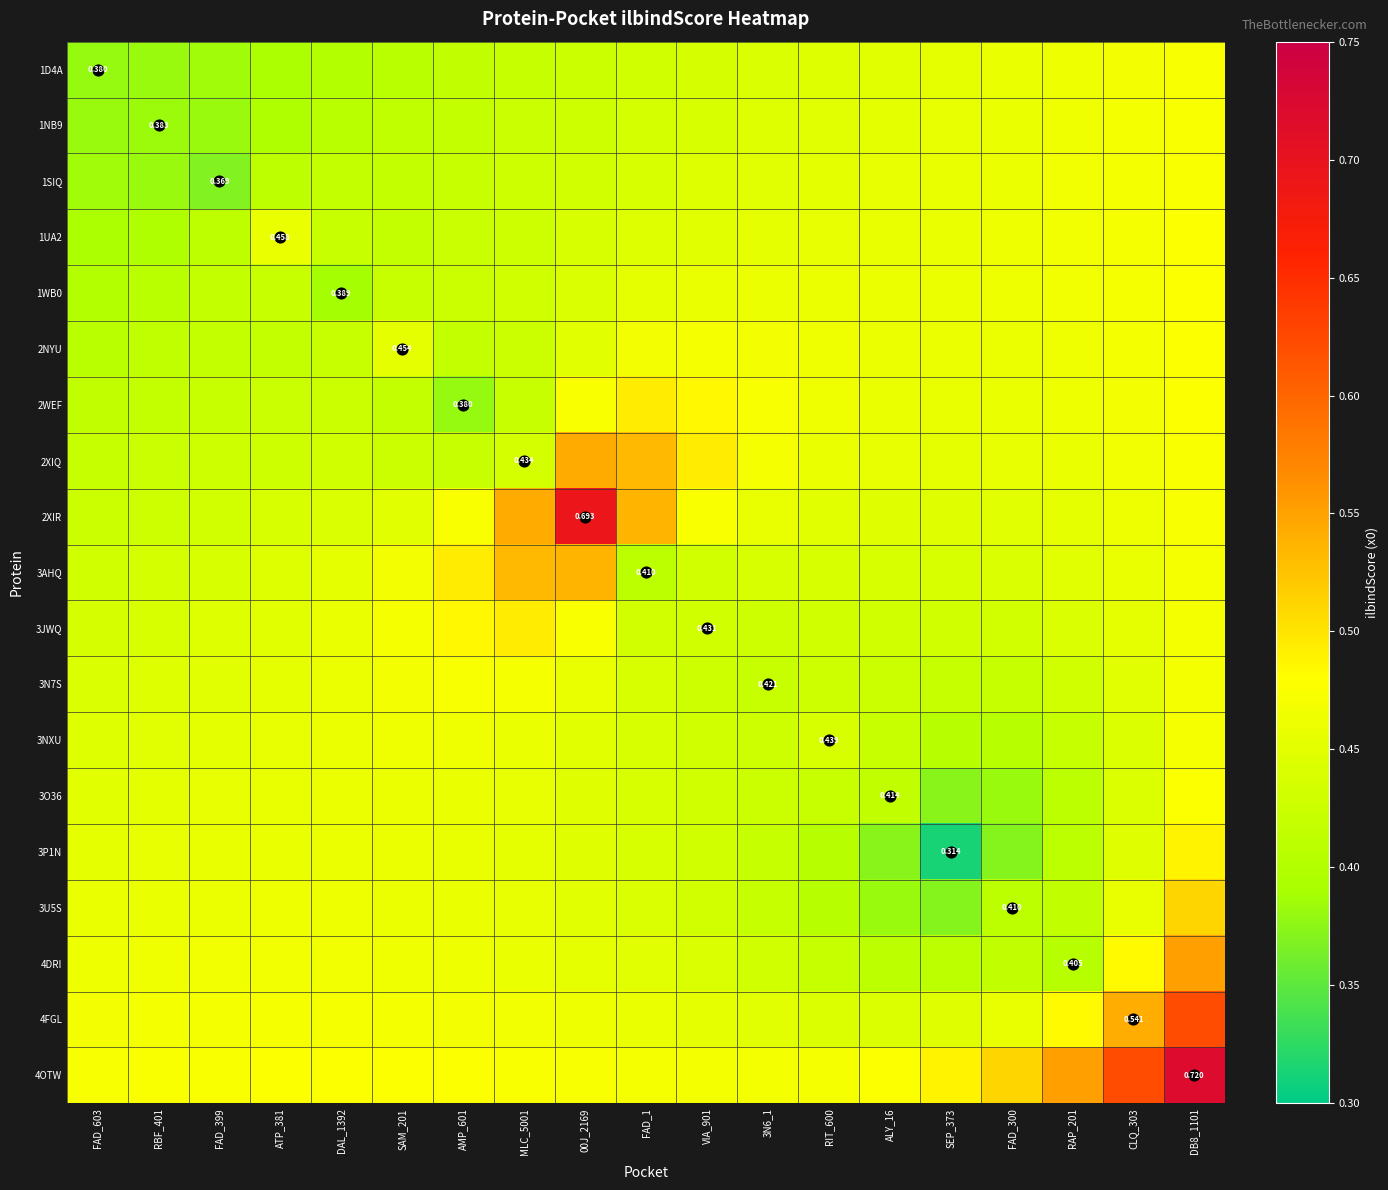

List the labels in order of 3AHQ value, smallest first.

FAD_1, FAD_603, VIA_901, RBF_401, ALY_16, 3N6_1, RIT_600, SEP_373, FAD_399, FAD_300, ATP_381, RAP_201, DAL_1392, CLQ_303, SAM_201, DB8_1101, AMP_601, MLC_5001, 00J_2169